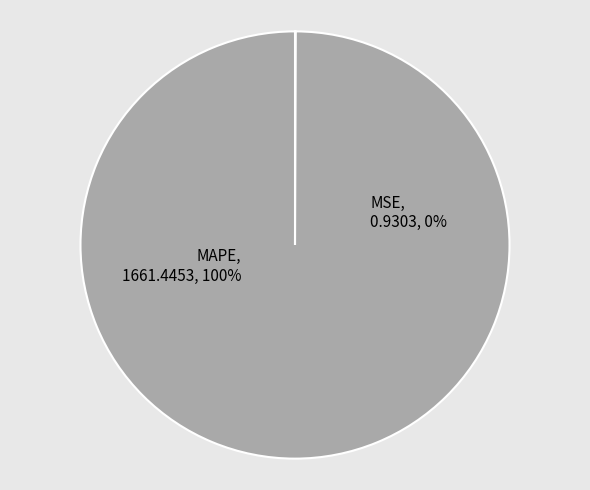

How many slices are in this pie chart?

2